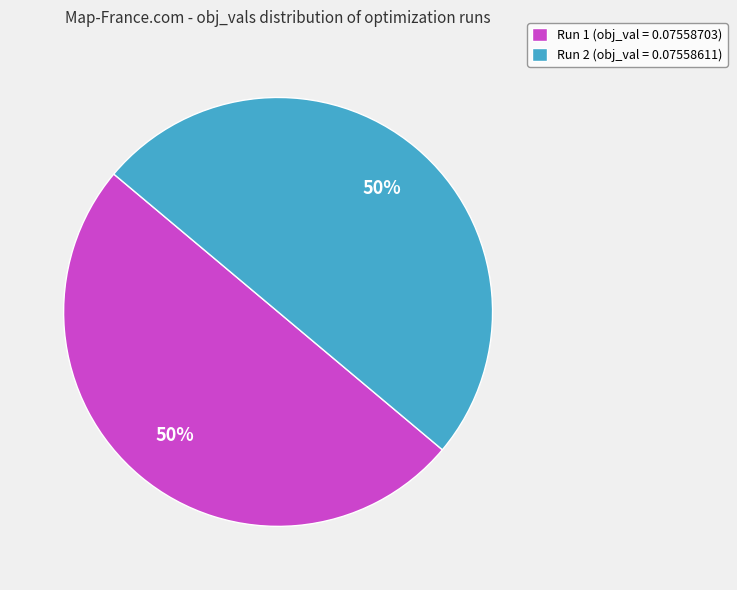

Combined, do Run 2 (obj_val = 0.07558611) and Run 1 (obj_val = 0.07558703) account for over 50%?

Yes